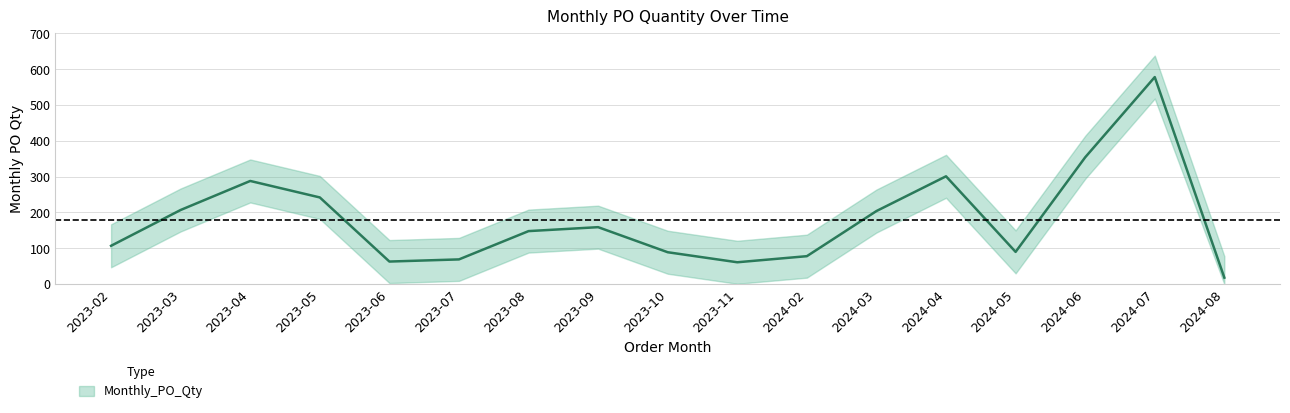

Count the number of categories in the chart.

17